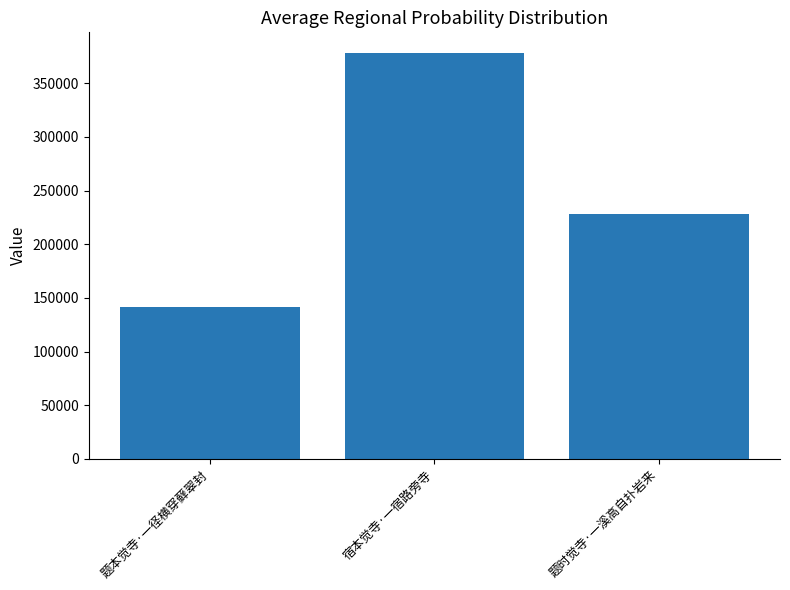

What is the difference between the maximum and minimum values?

237215